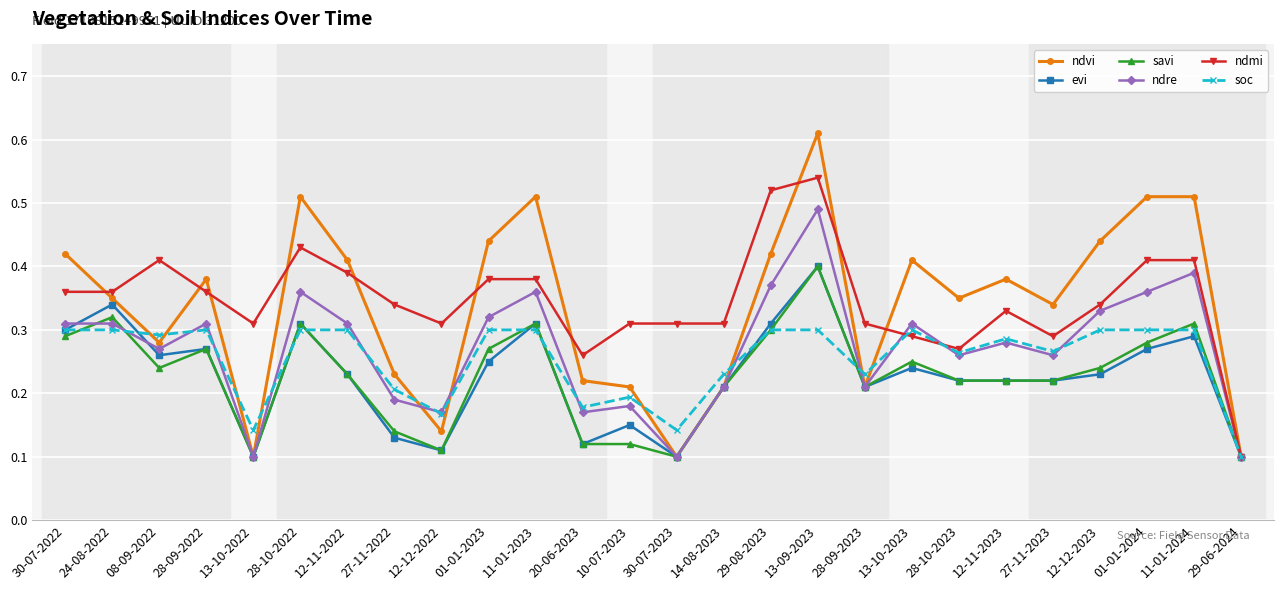

Is it true that ndvi equals 0.4 at 27-11-2022?

False